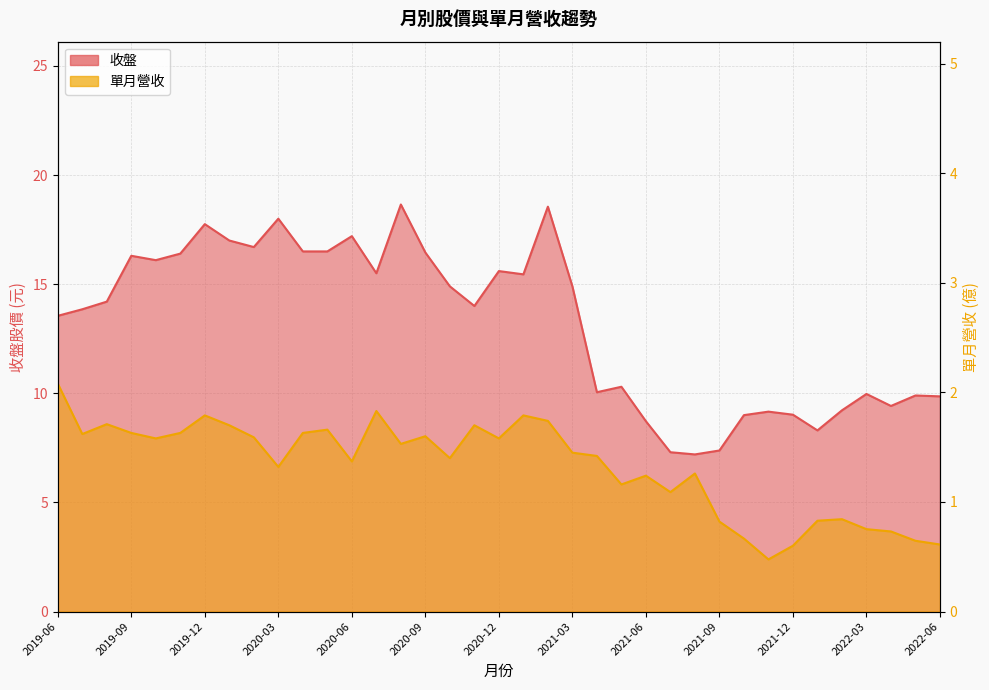

What position from the right is 2022-06?

1